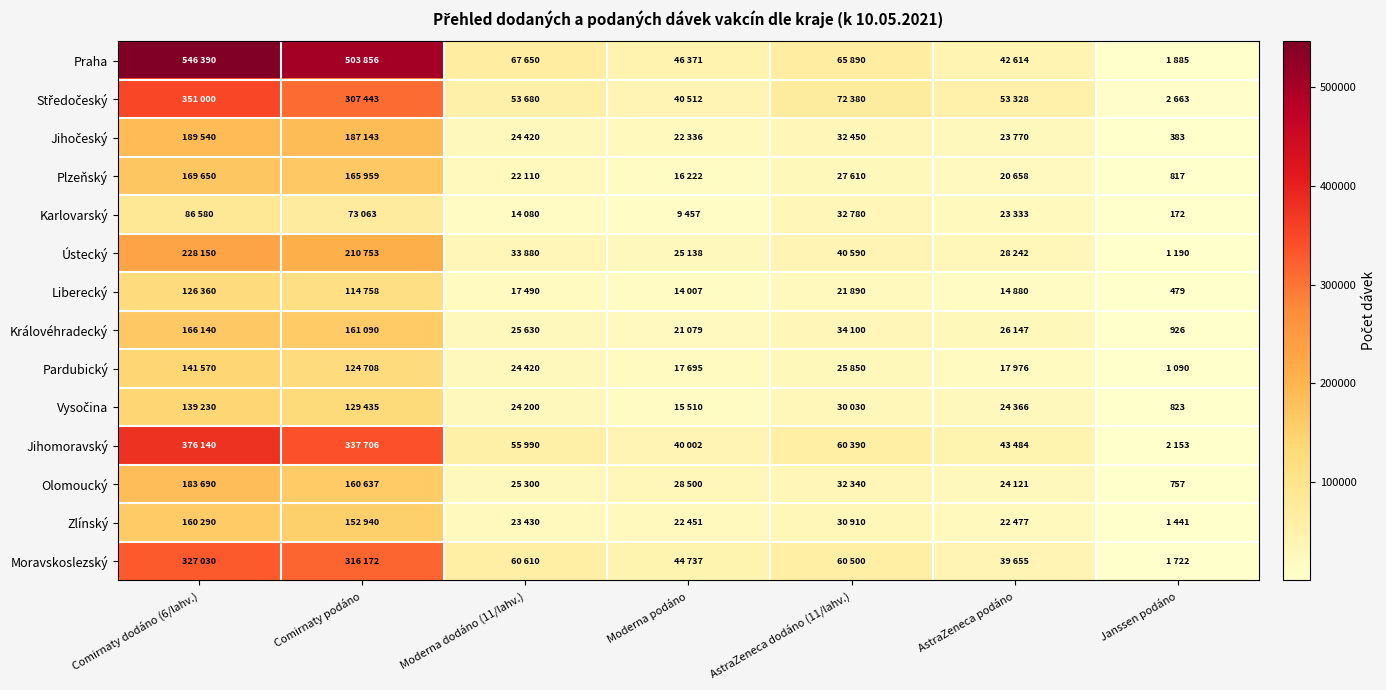

Rank the series by their maximum value, from highest to lowest.

Praha, Jihomoravský, Středočeský, Moravskoslezský, Ústecký, Jihočeský, Olomoucký, Plzeňský, Královéhradecký, Zlínský, Pardubický, Vysočina, Liberecký, Karlovarský